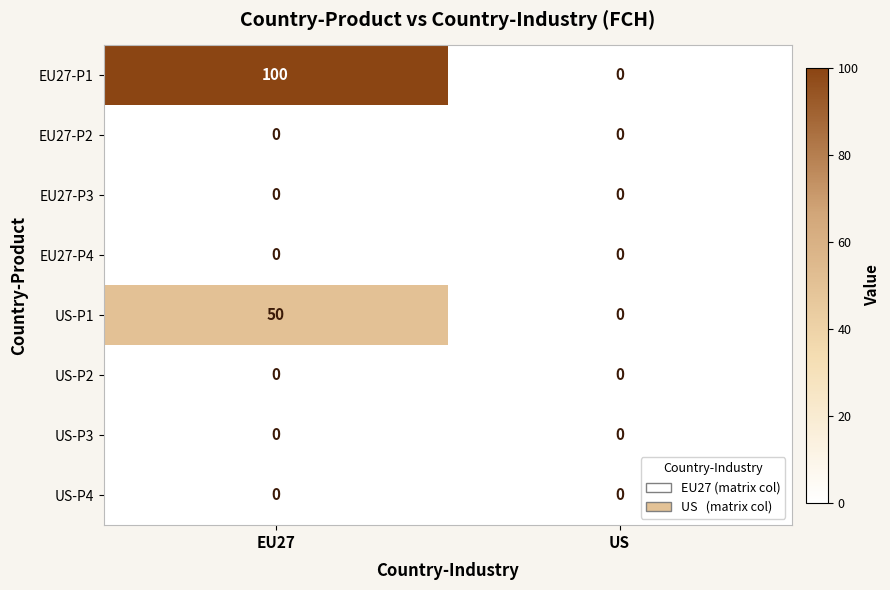

Which series has the largest total across all categories?

EU27-P1